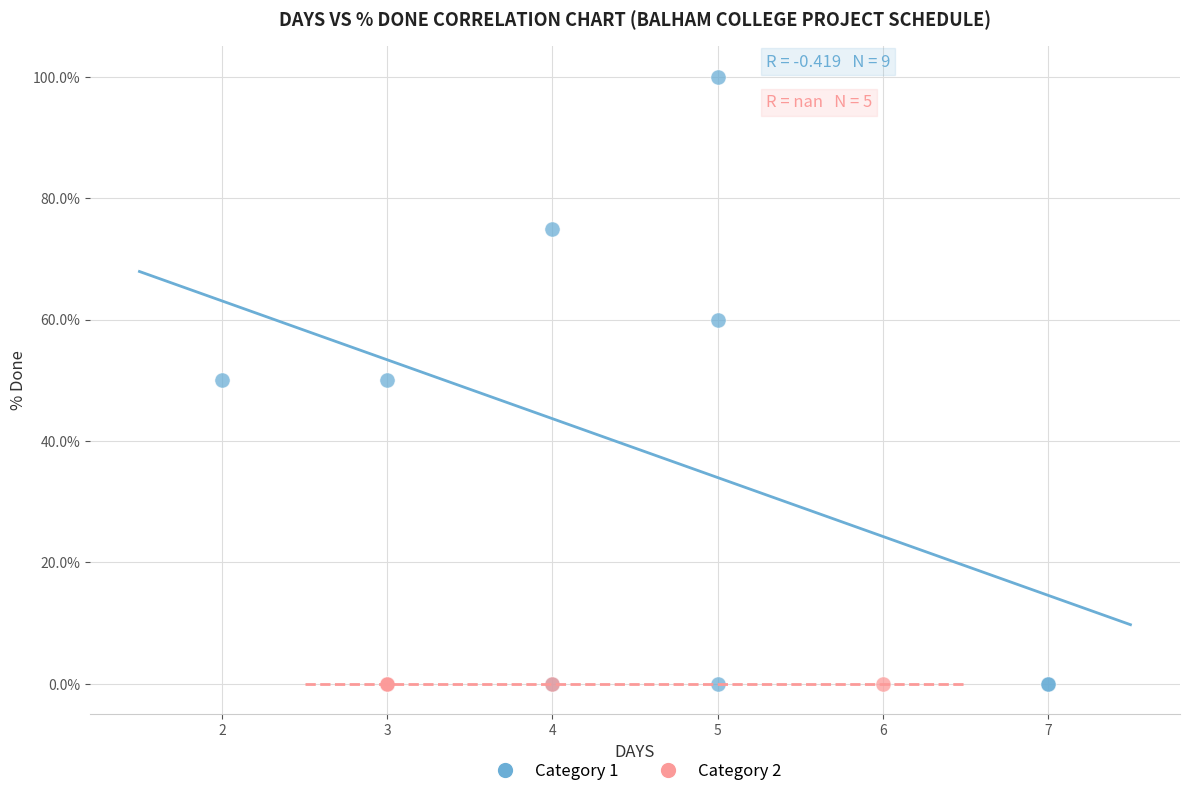

What are all the series names shown in the legend?

Category 1, Category 2